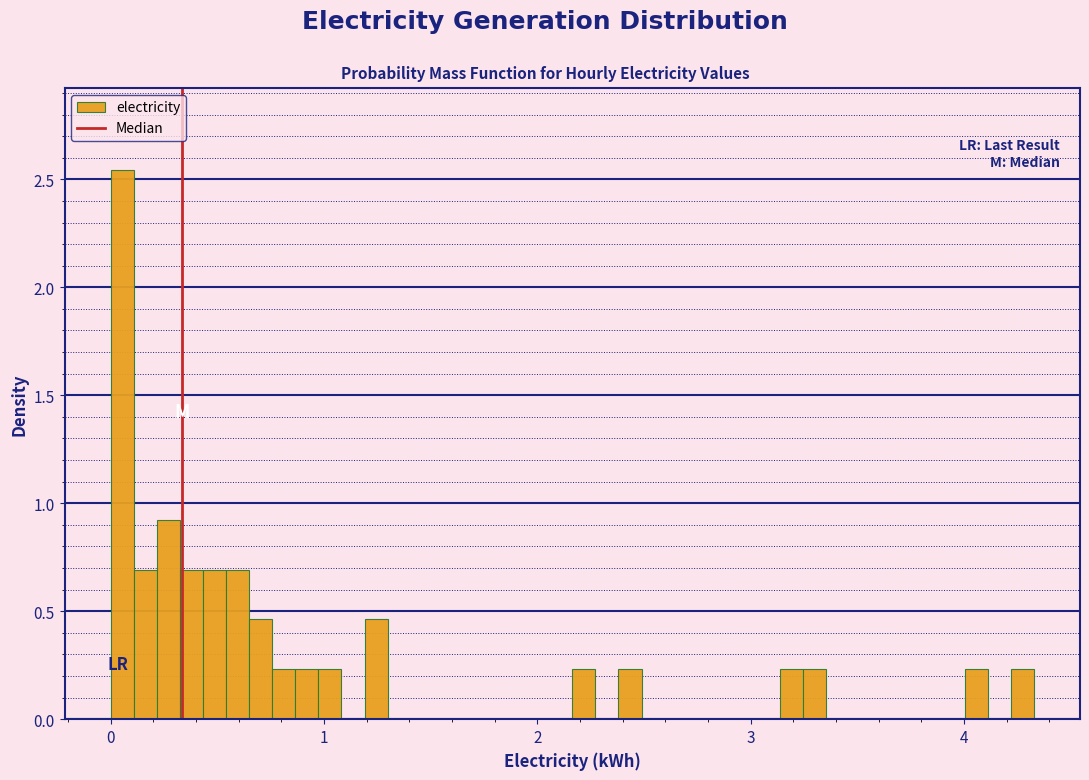

Read against the x-axis, roughly where is the centre of the tallest bar?

0.1